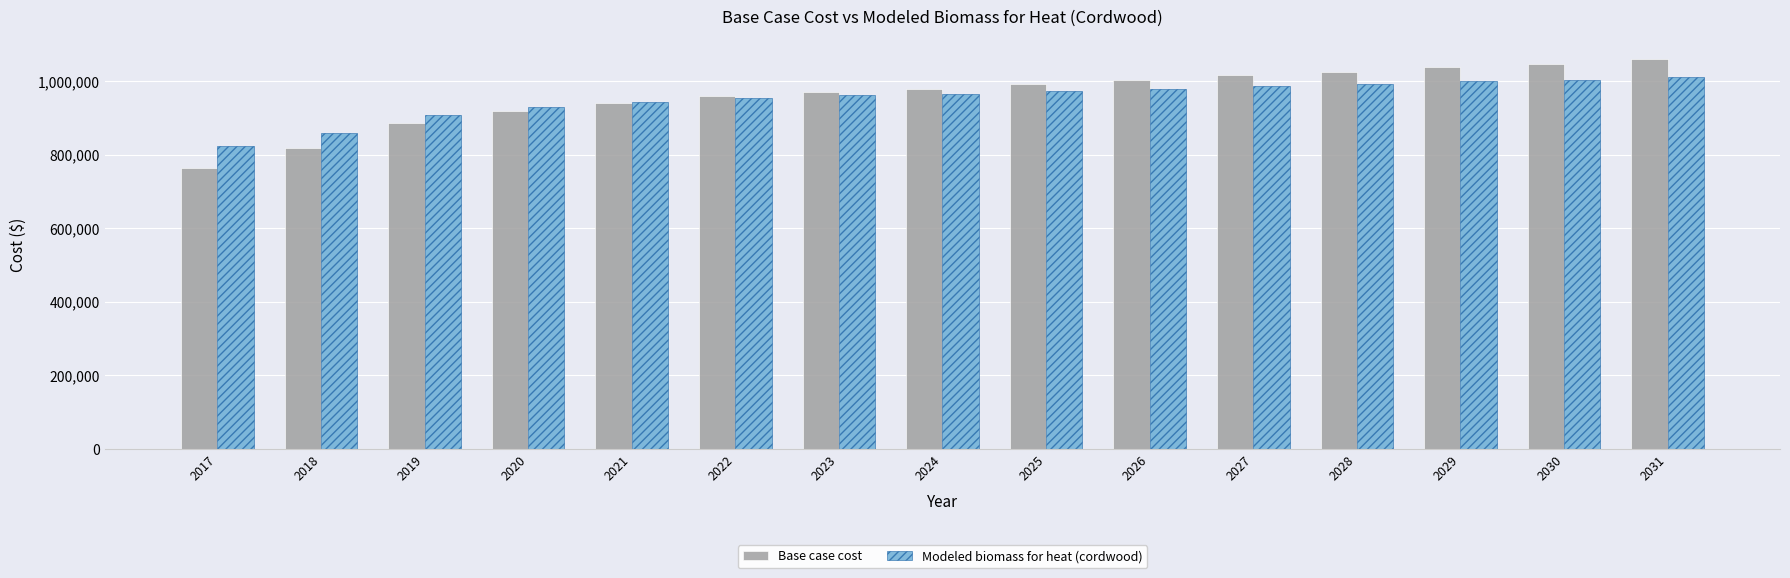

At which label does Base case cost reach its minimum?

2017